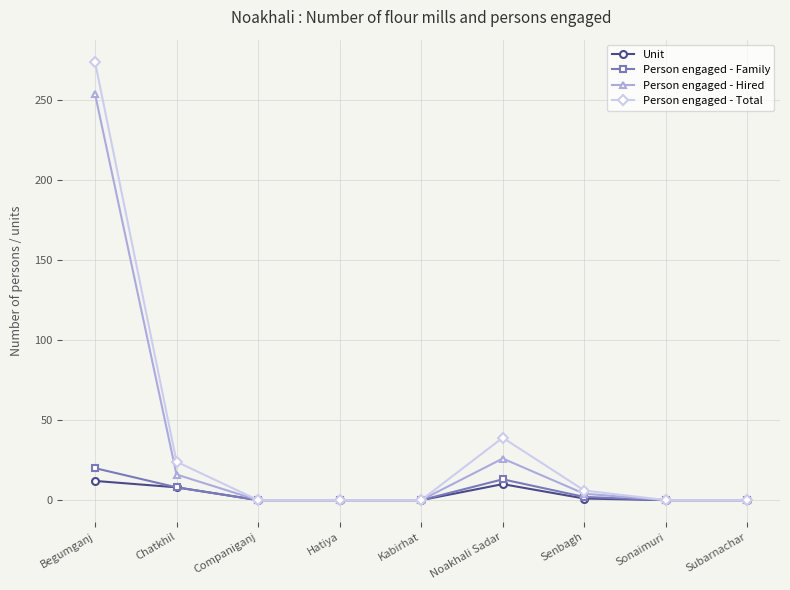

Which series changed the most between Noakhali Sadar and Subarnachar?

Person engaged - Total